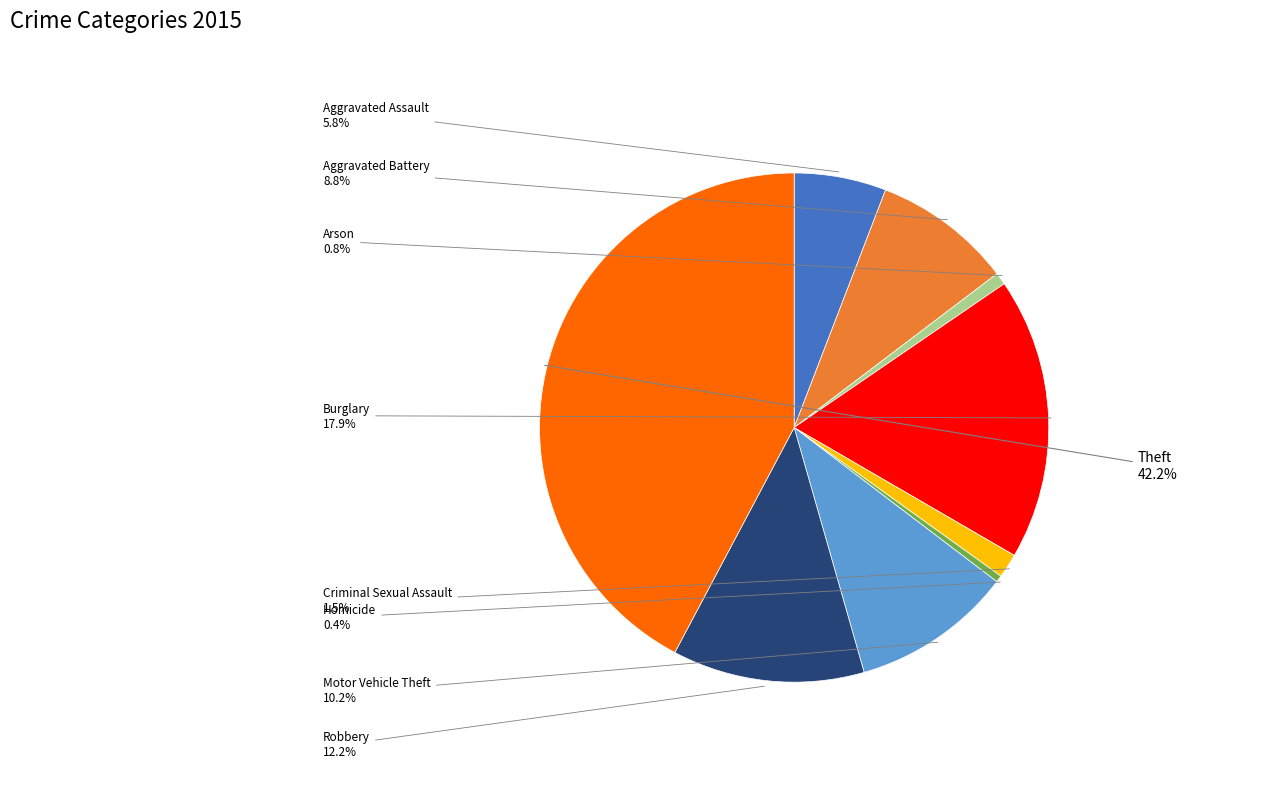

Is there a majority slice in this chart?

No